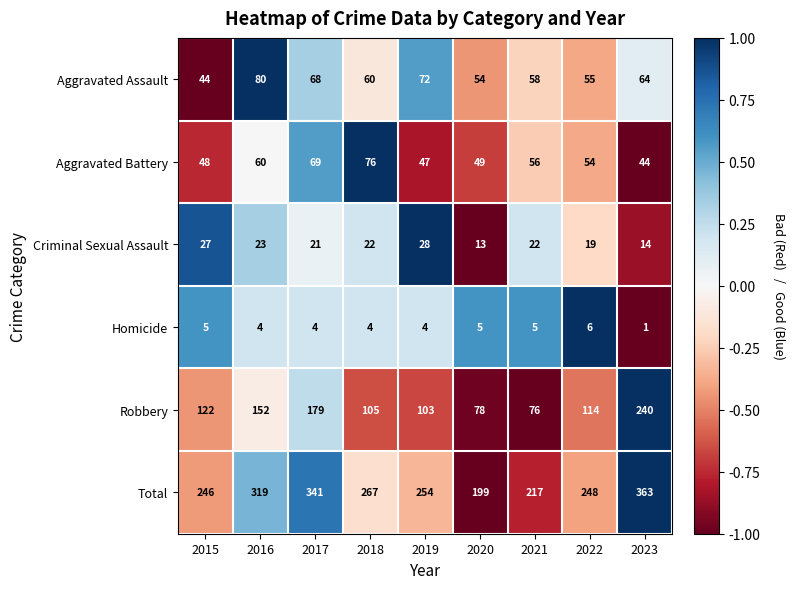

What is the difference between the Robbery values at 2019 and 2017?

76